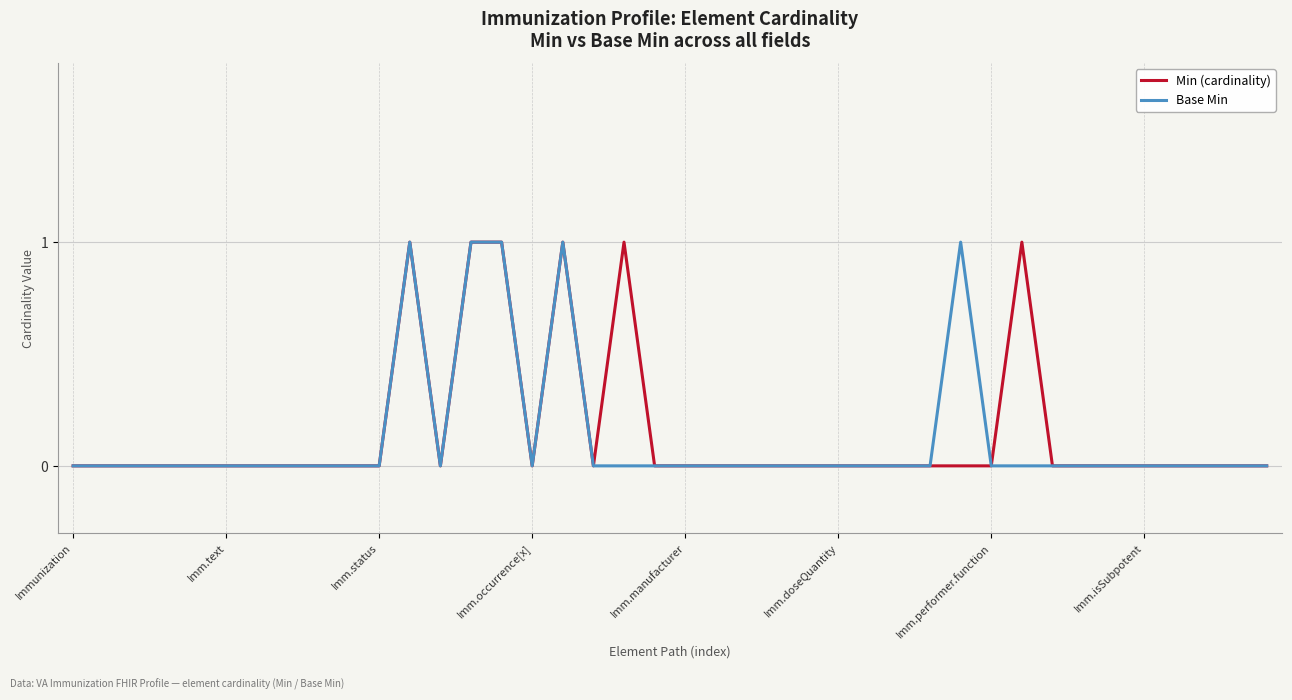

How many distinct data groups are displayed?

2